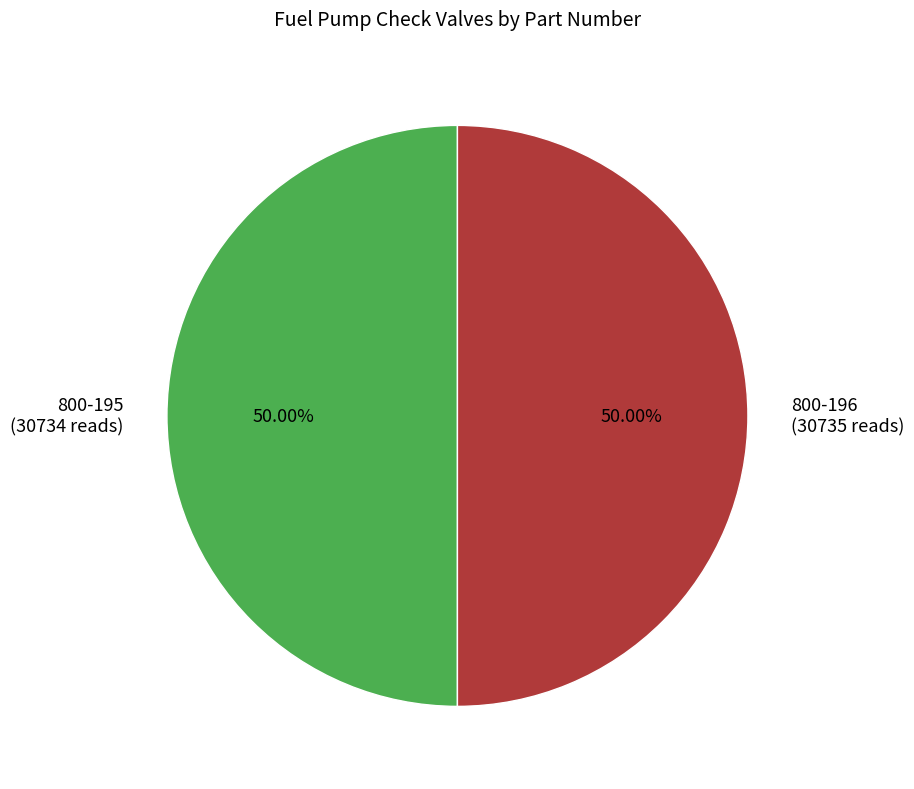

What is the ratio of the value at 800-195 to the value at 800-196?

1.0